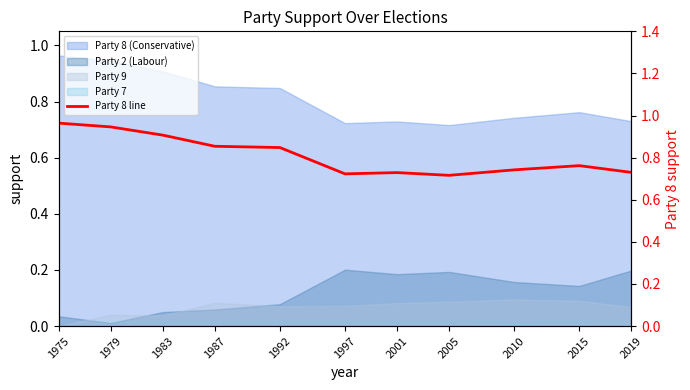

Where is the data nearest to the value 0?

2005